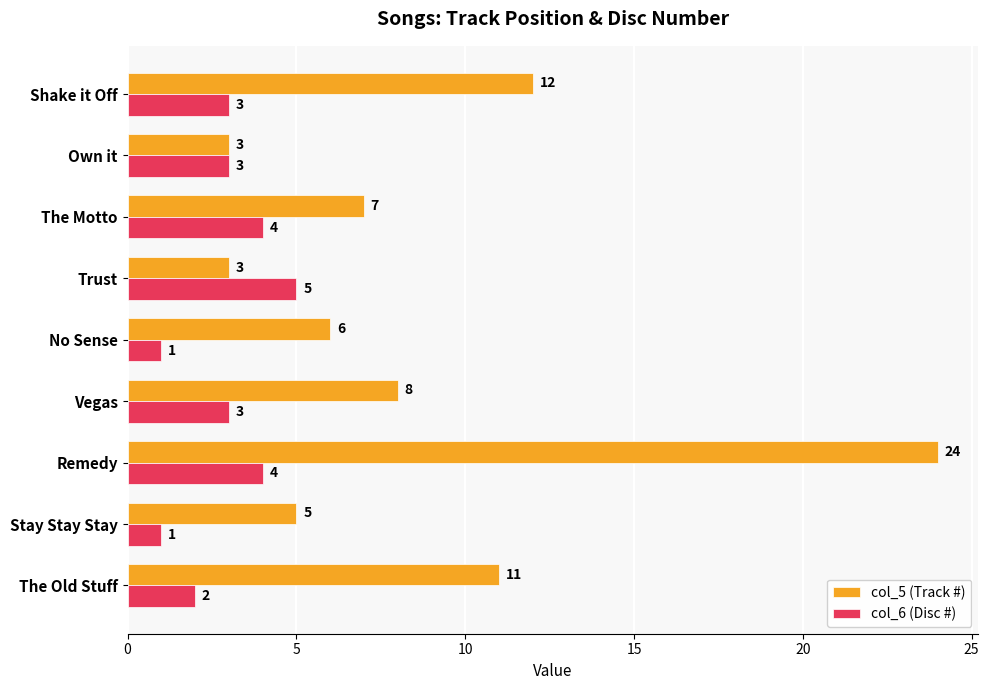

What is the lowest value of the col_6 (Disc #) series?

1